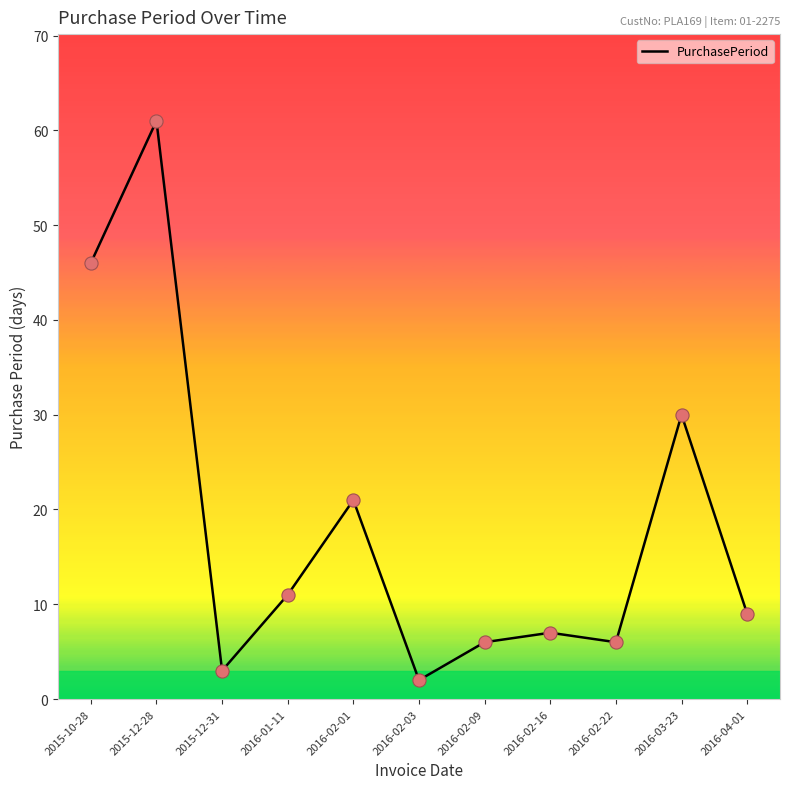

Between 2015-10-28 and 2016-02-22, which is larger?

2015-10-28